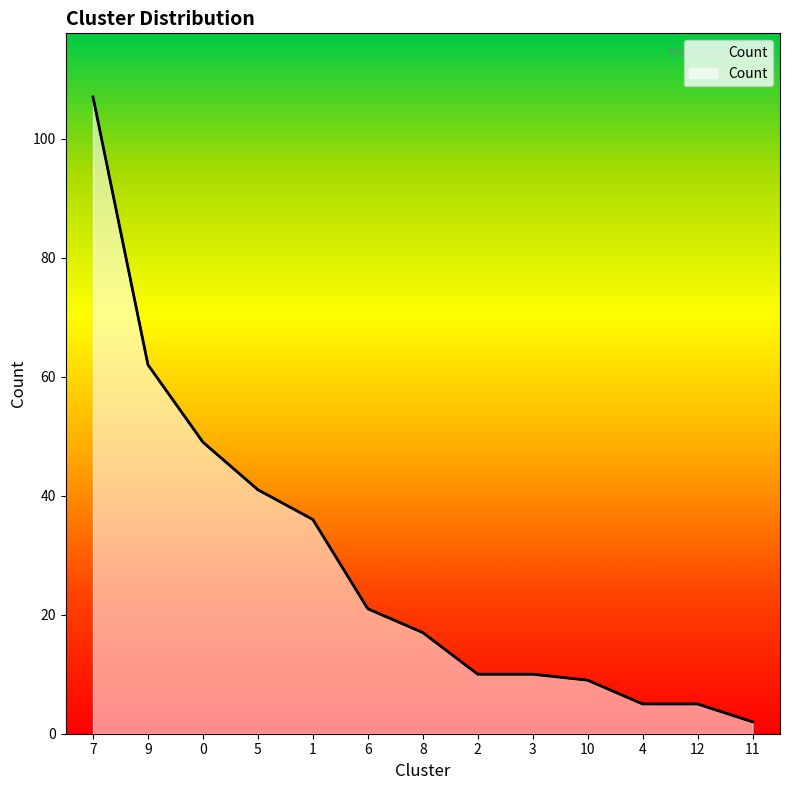

How many data points are less than 17?

6